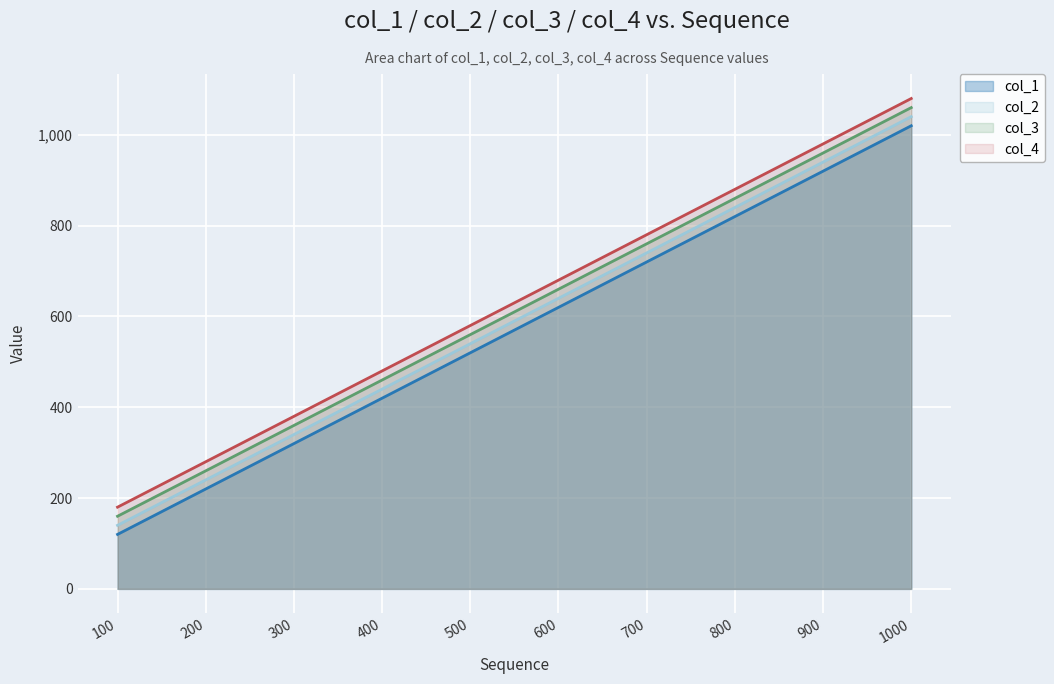

Which series changed the most between 300 and 800?

col_1